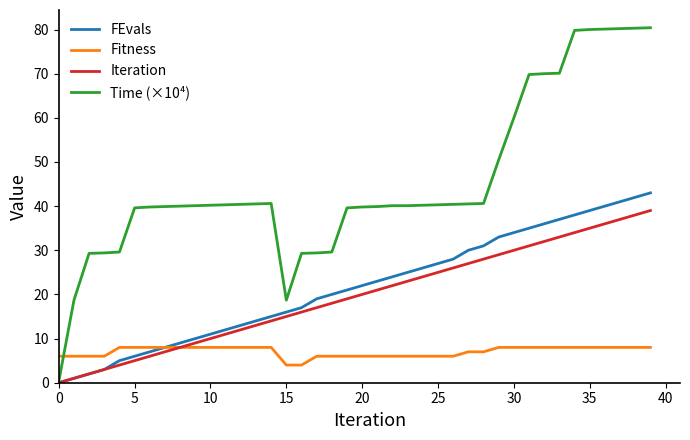

Rank the series by their maximum value, from lowest to highest.

Fitness, Iteration, FEvals, Time (×10⁴)